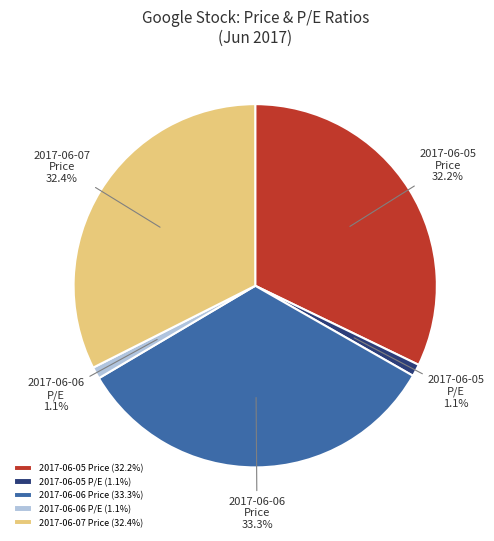

What is the ratio of the value at 2017-06-07 Price (32.4%) to the value at 2017-06-06 Price (33.3%)?

1.0